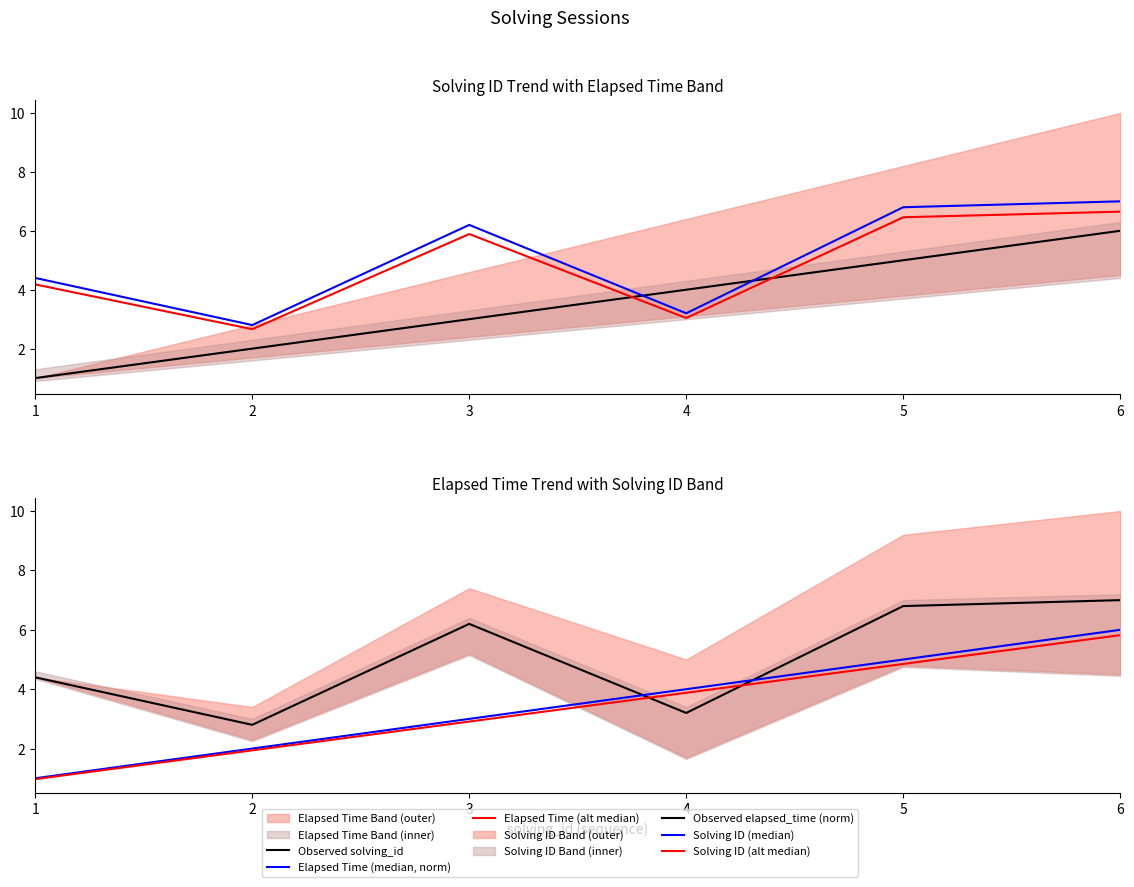

Which has a higher value, 3 or 6?

6